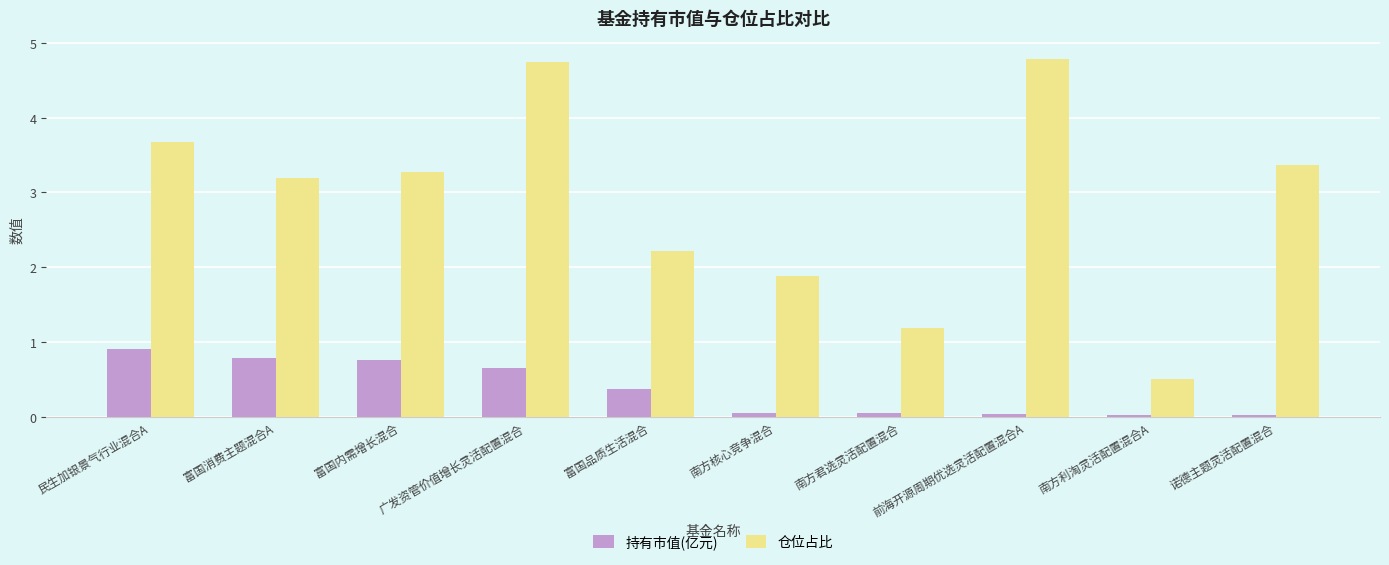

What is the label of the 6th bar from the left?

南方核心竞争混合